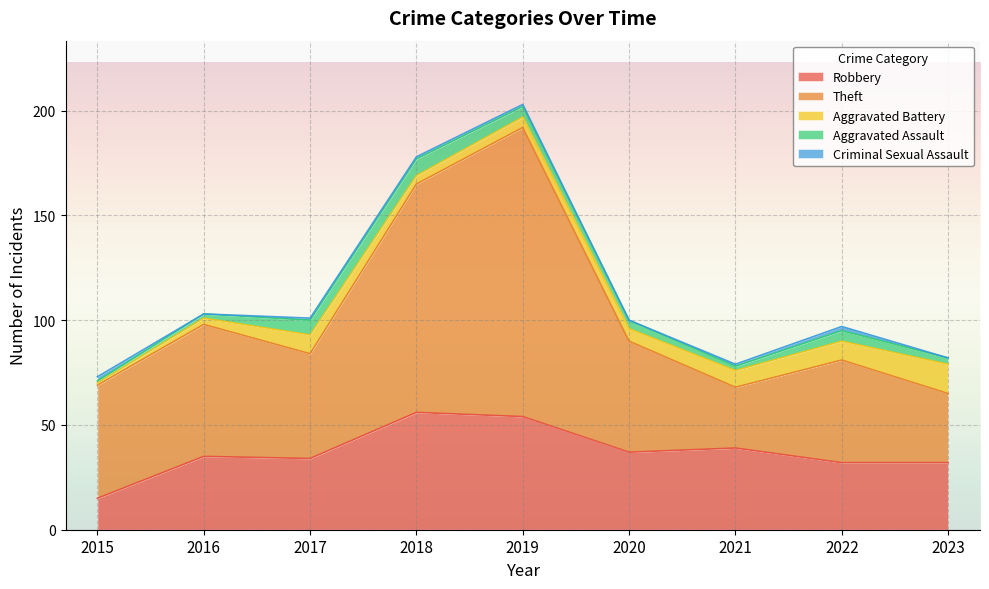

What is the difference between the highest and lowest values at 2019?

137